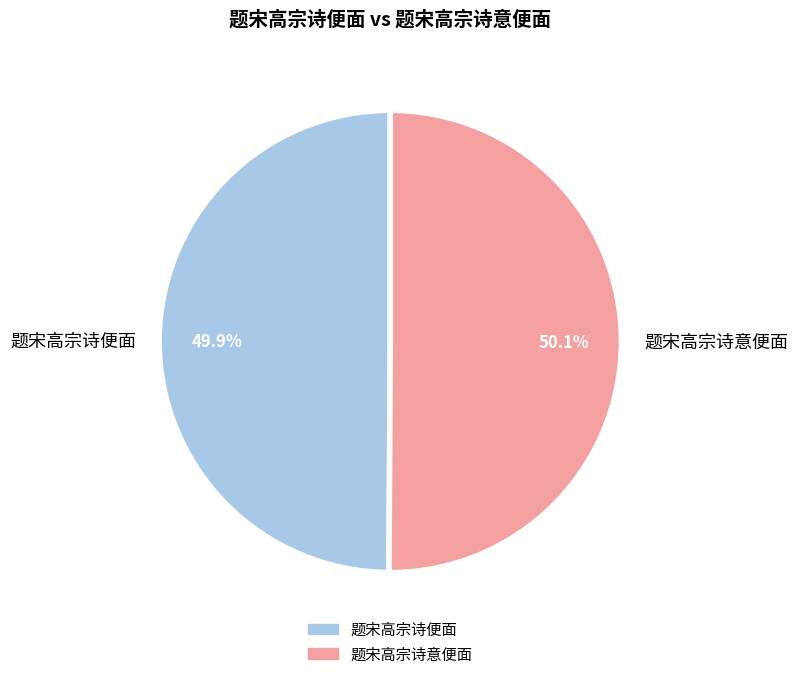

What is the ratio of the value at 题宋高宗诗意便面 to the value at 题宋高宗诗便面?

1.0